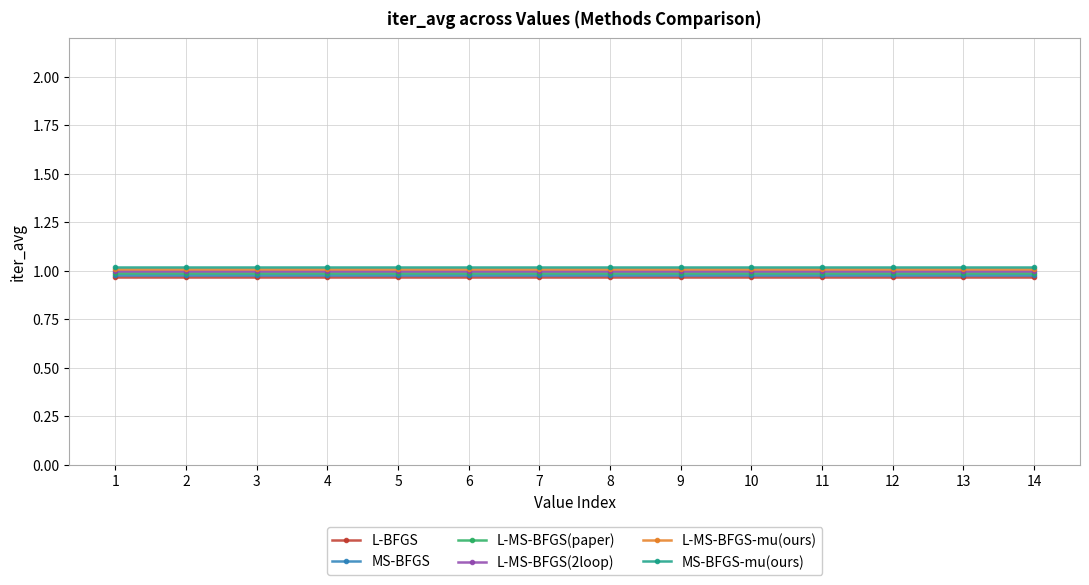

What is the total value across all series at 2?

6.0